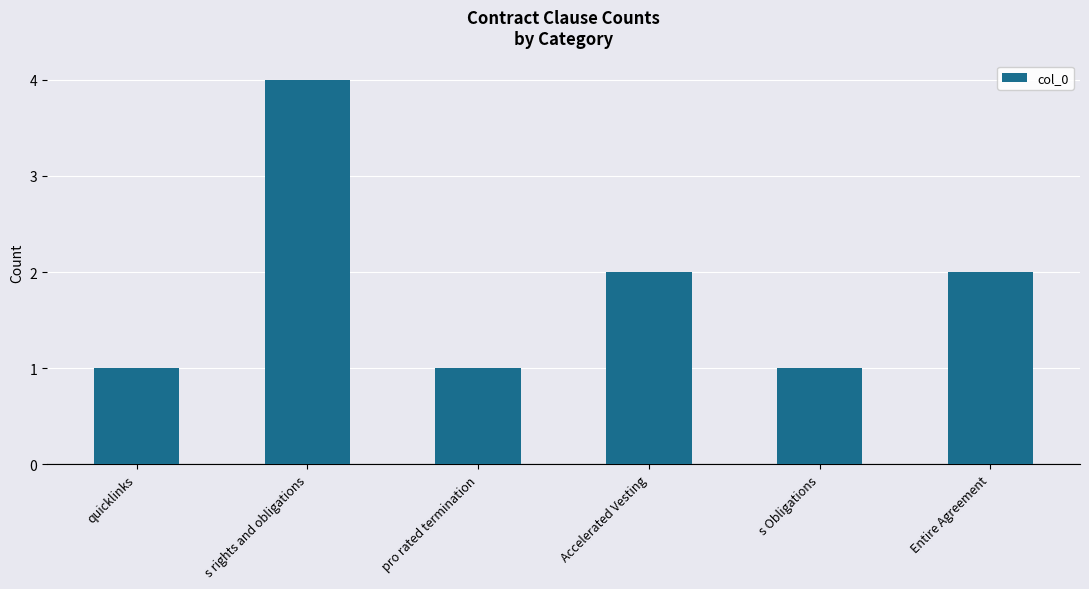

What is the maximum value shown in the chart?

4